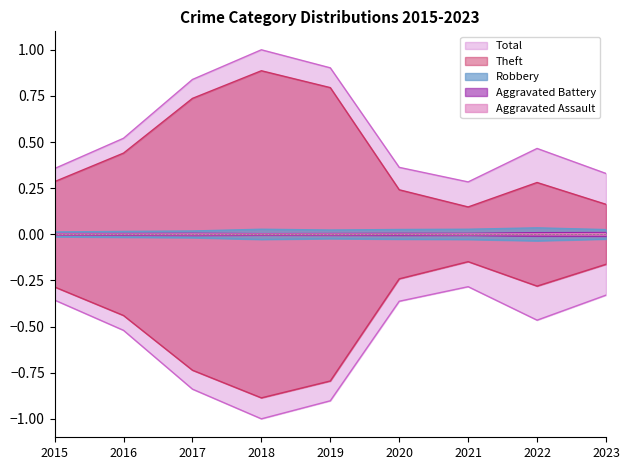

What is the spread (max minus min) of values at 2019?

0.9